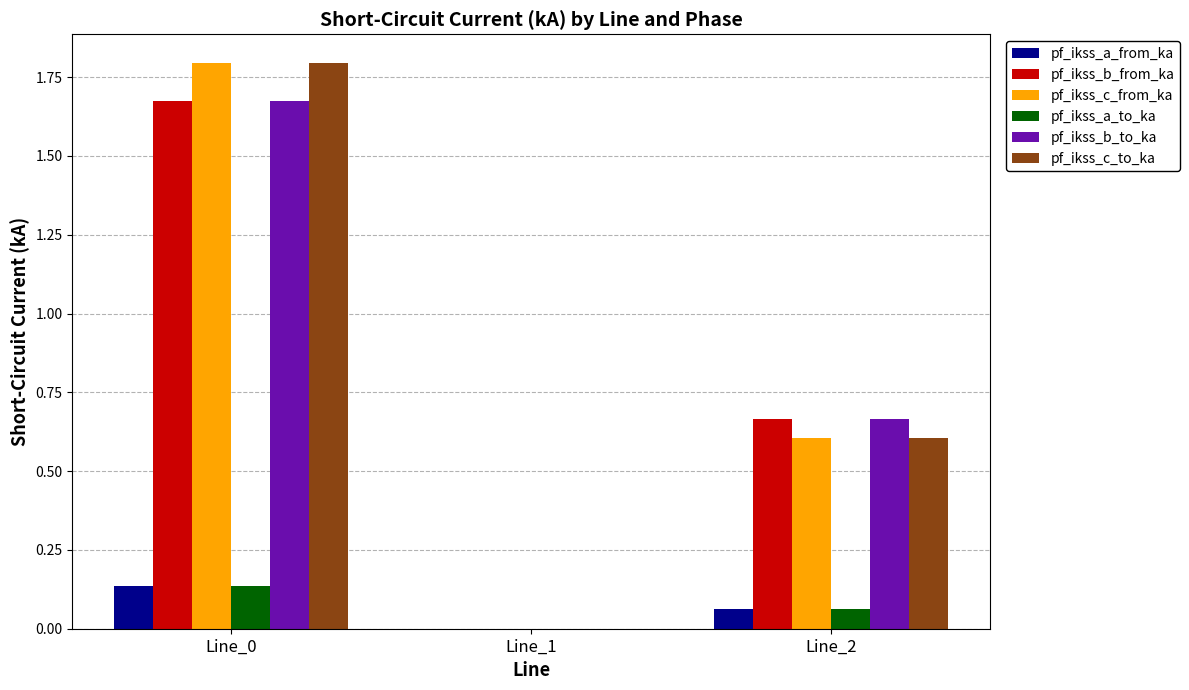

The pf_ikss_b_from_ka series shows 0.4 at Line_2. True or false?

False